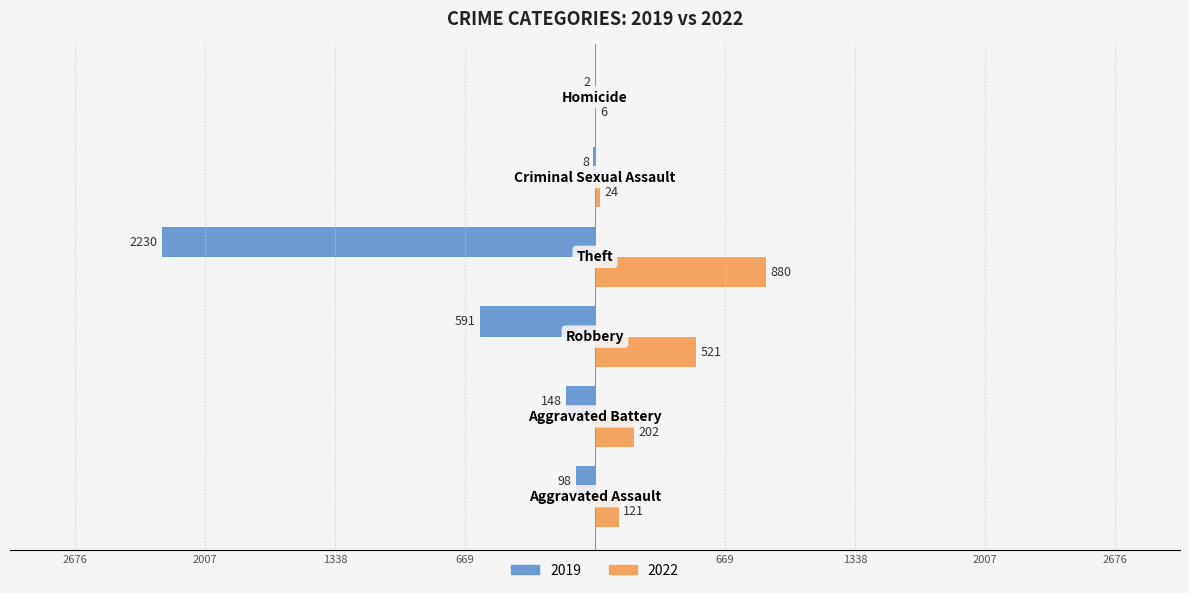

What are all the series names shown in the legend?

2019, 2022